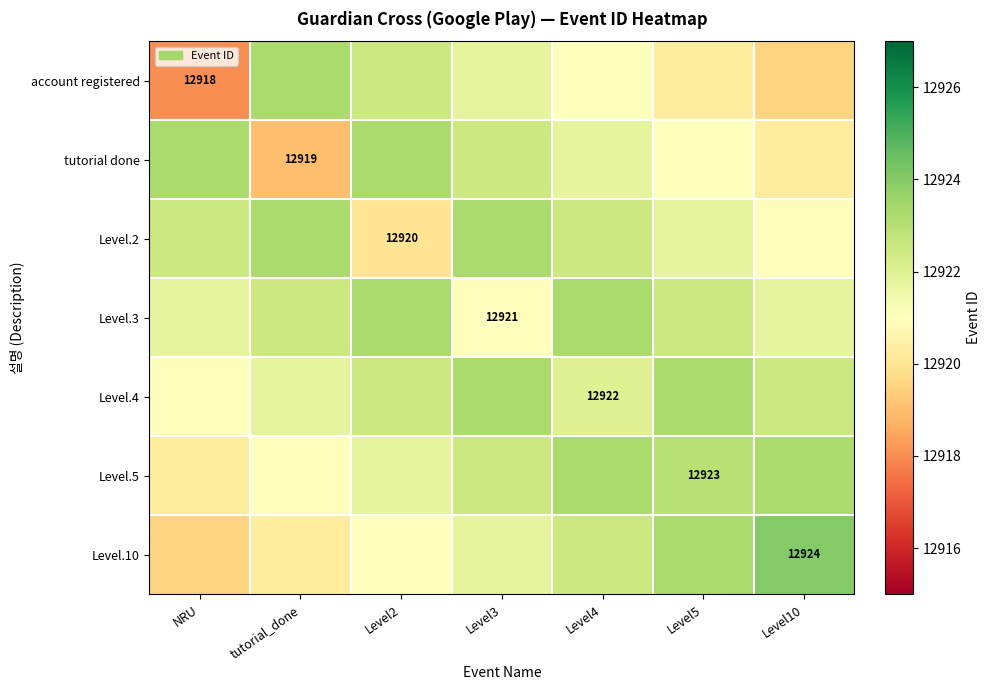

Is the value of account registered at Level5 greater than the value of Level.10 at NRU?

Yes